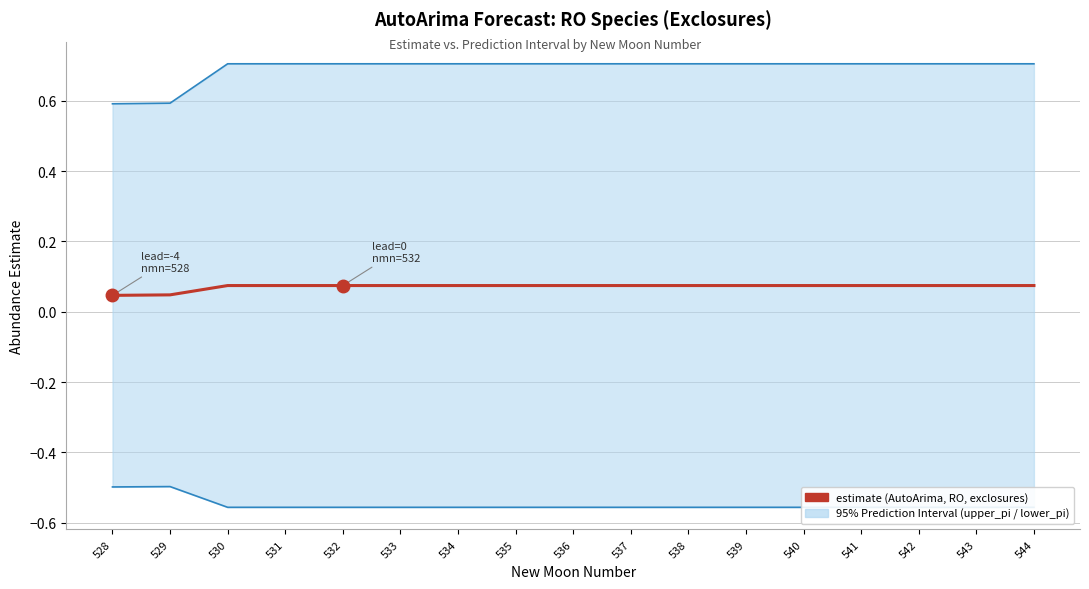

The value of lower_pi at 541 is -0.6. True or false?

True